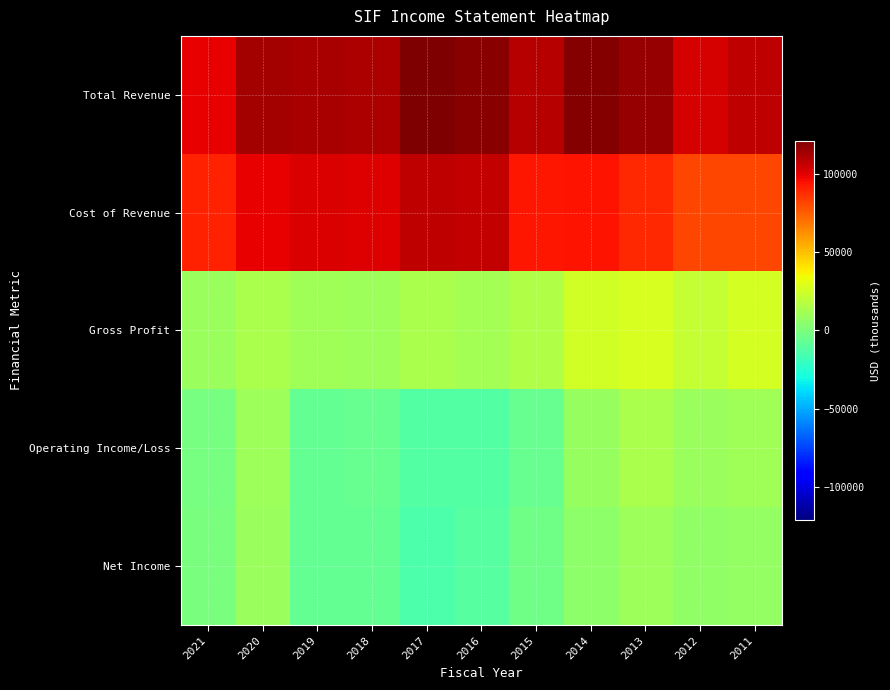

What is the smallest value displayed?

-14200